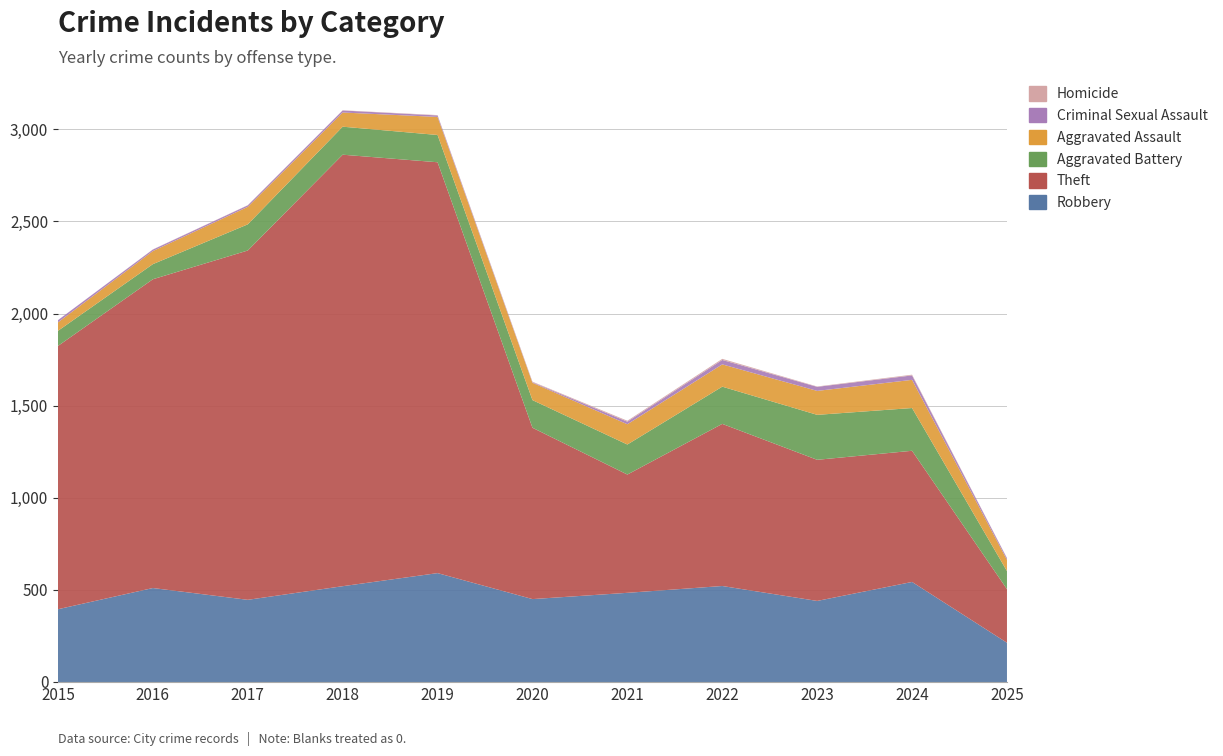

Reading left to right, list all the values displayed in this chart.

Robbery: 2015=395	2016=510	2017=446	2018=520	2019=591	2020=450	2021=484	2022=521	2023=440	2024=543	2025=213
Theft: 2015=1429	2016=1676	2017=1896	2018=2342	2019=2230	2020=930	2021=642	2022=880	2023=766	2024=712	2025=291
Aggravated Battery: 2015=82	2016=82	2017=142	2018=152	2019=148	2020=150	2021=163	2022=202	2023=244	2024=232	2025=98
Aggravated Assault: 2015=46	2016=71	2017=95	2018=77	2019=98	2020=94	2021=110	2022=121	2023=130	2024=153	2025=61
Criminal Sexual Assault: 2015=12	2016=8	2017=8	2018=11	2019=8	2020=3	2021=14	2022=24	2023=22	2024=24	2025=9
Homicide: 2015=0	2016=1	2017=1	2018=1	2019=2	2020=3	2021=5	2022=6	2023=2	2024=4	2025=1